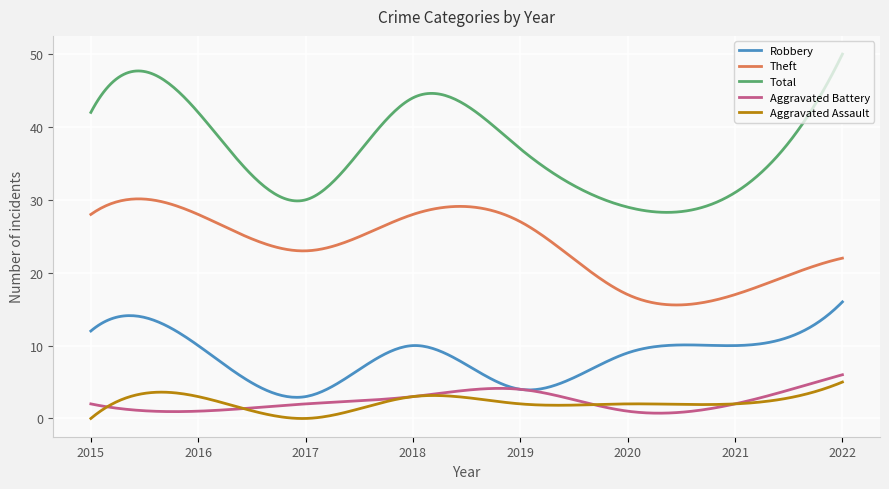

True or false: Aggravated Assault and Total cross at least once.

False